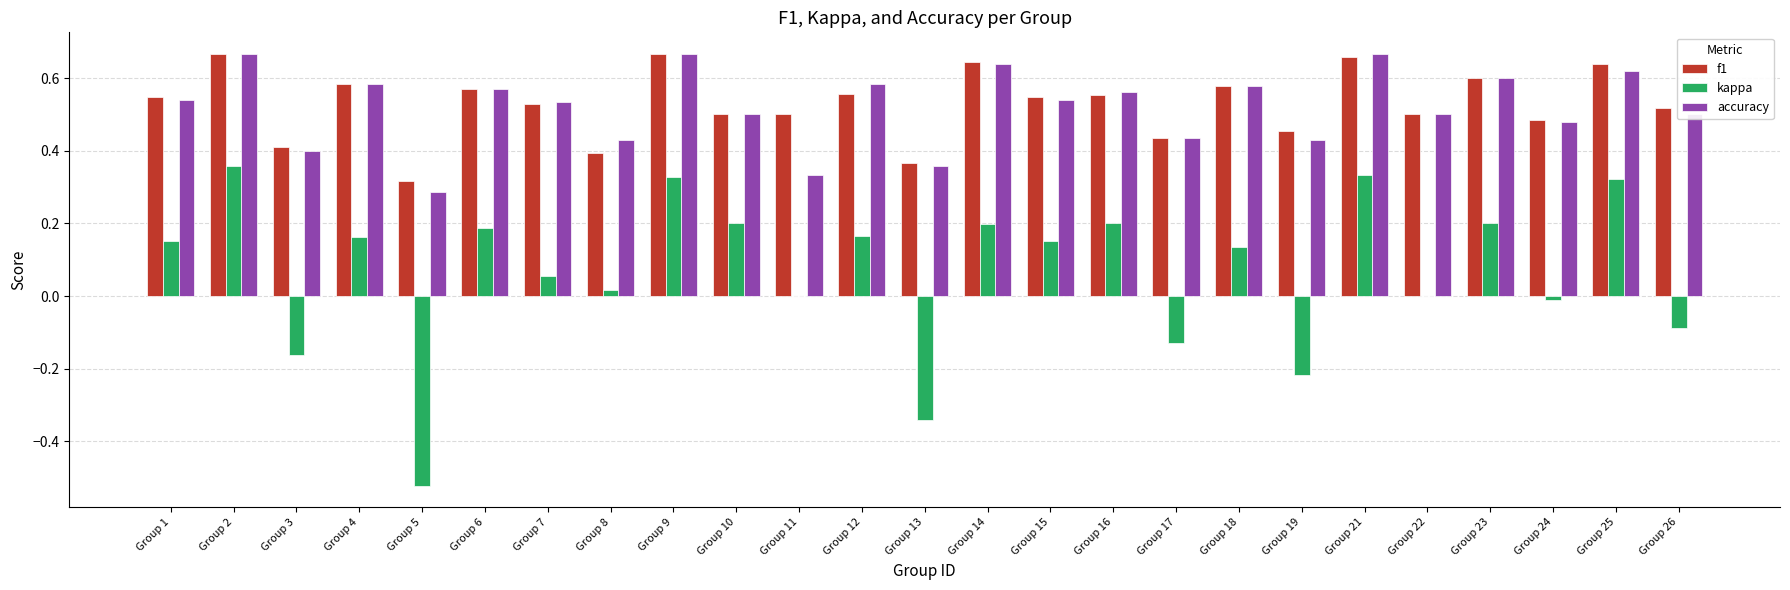

What is the total value across all series at Group 10?

1.2